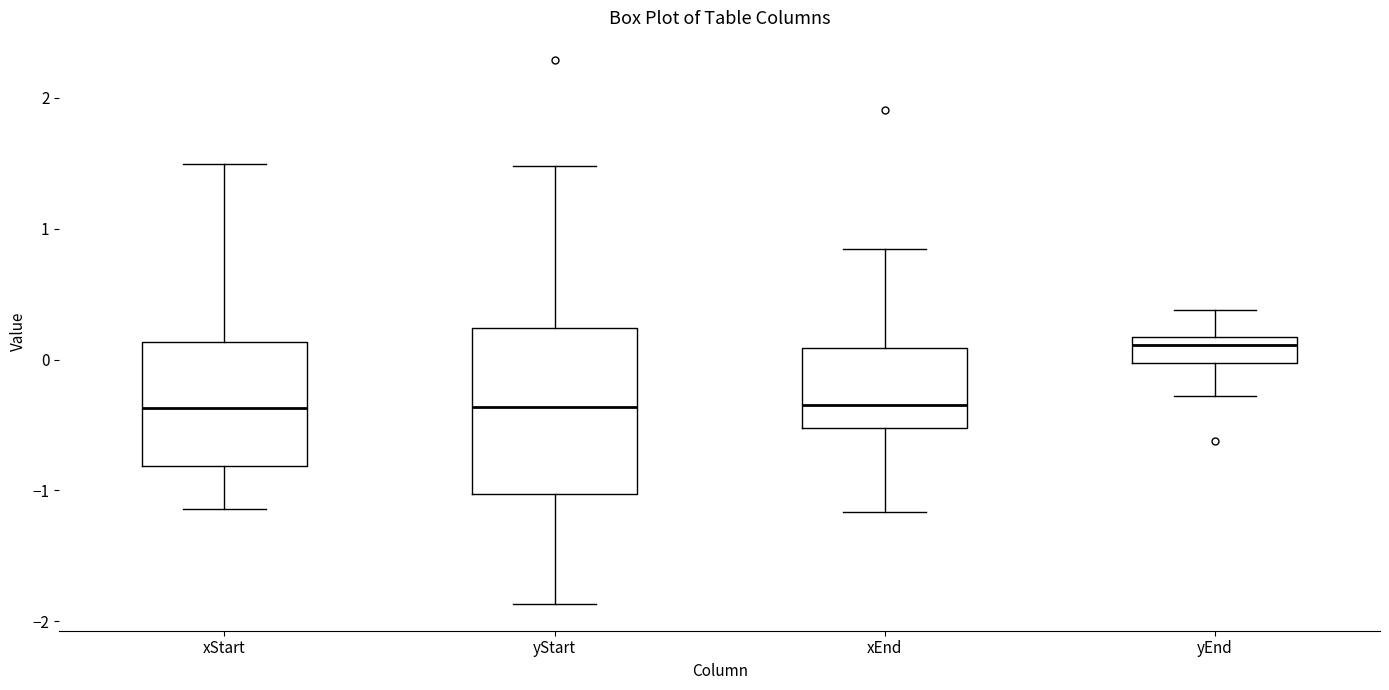

Which box is the tallest, from its lower edge to its upper edge?

yStart